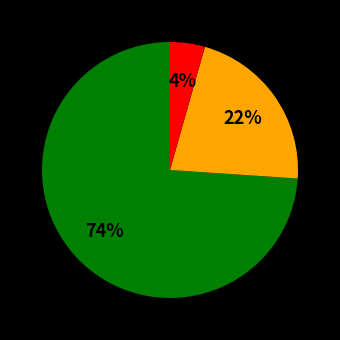

Is there a majority slice in this chart?

Yes